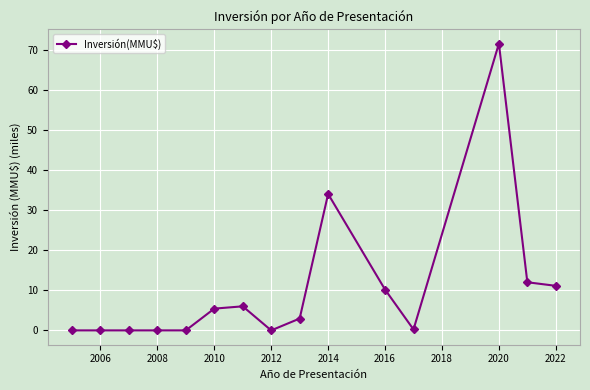

How many values are below 2?

7